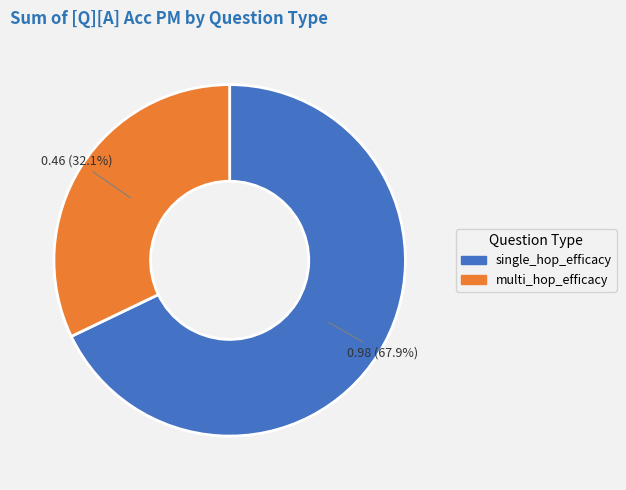

Count the number of slices in the pie.

2